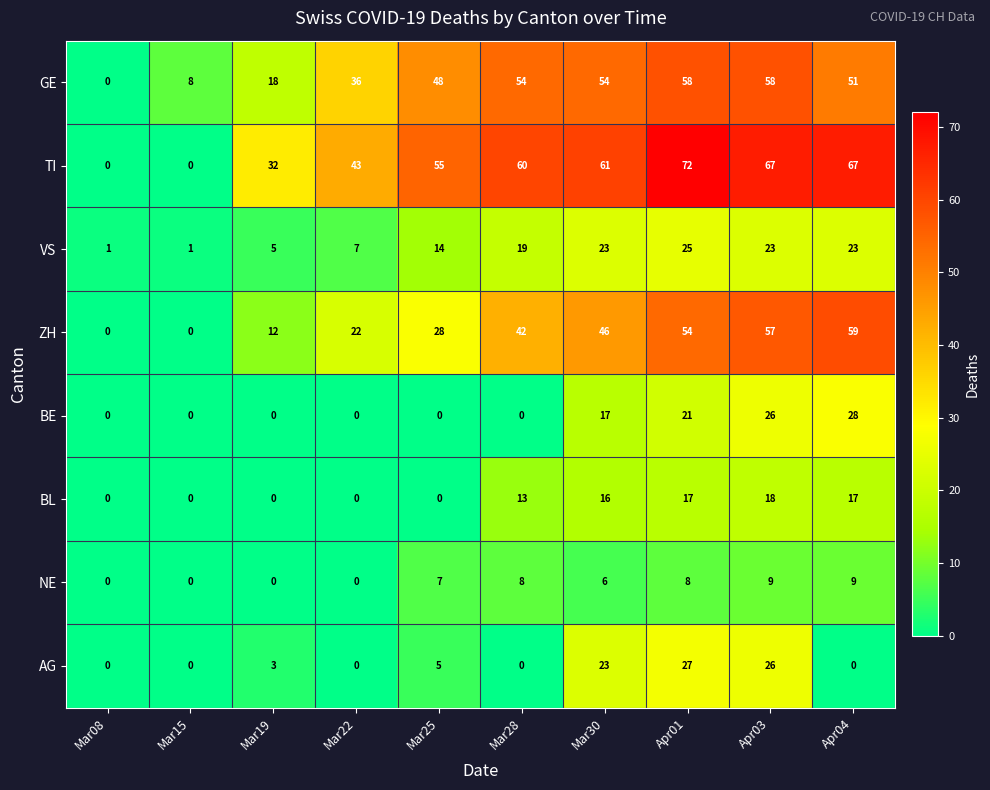

How many values in the GE series are below 51?

5